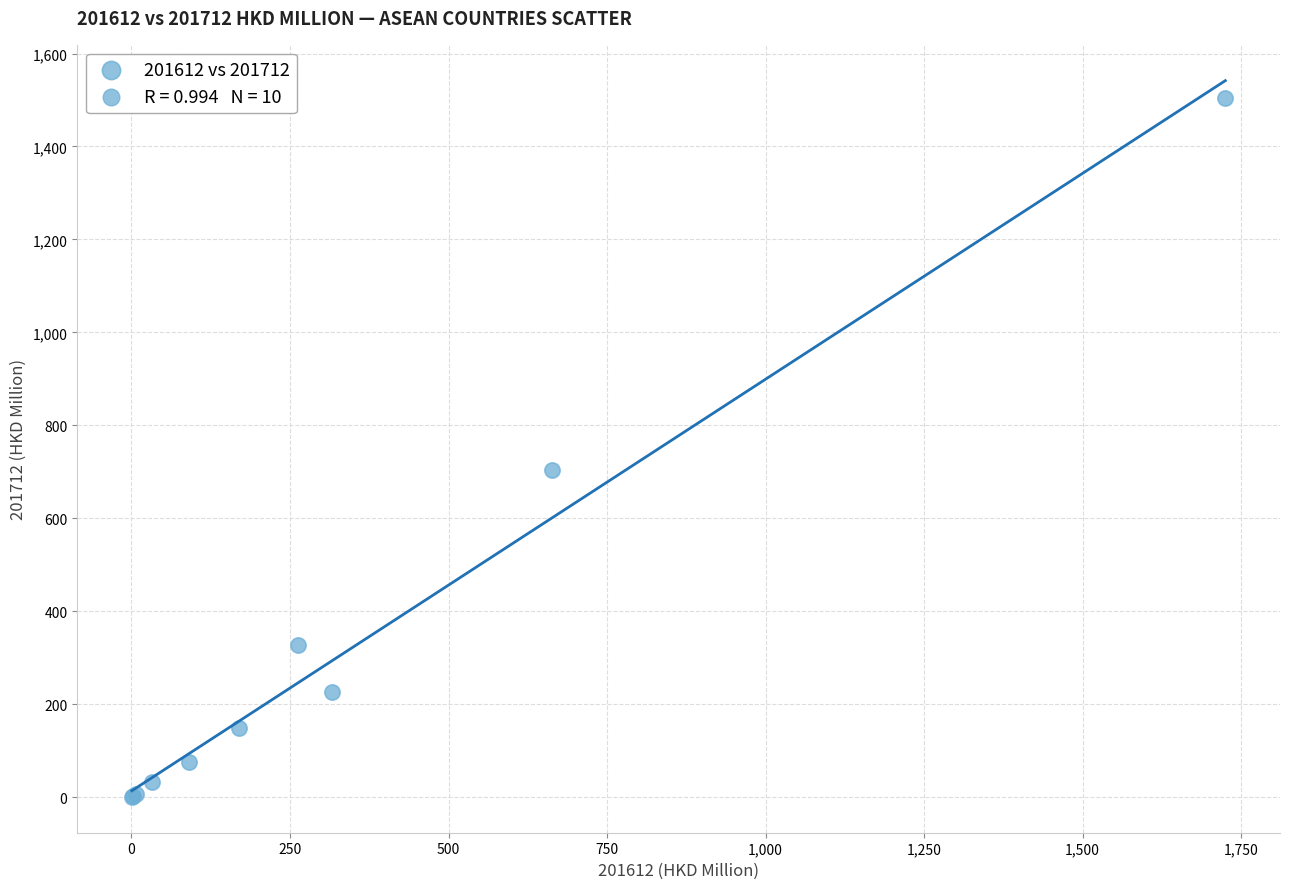

What Y value in the scatter plot is closest to 752?

703.7